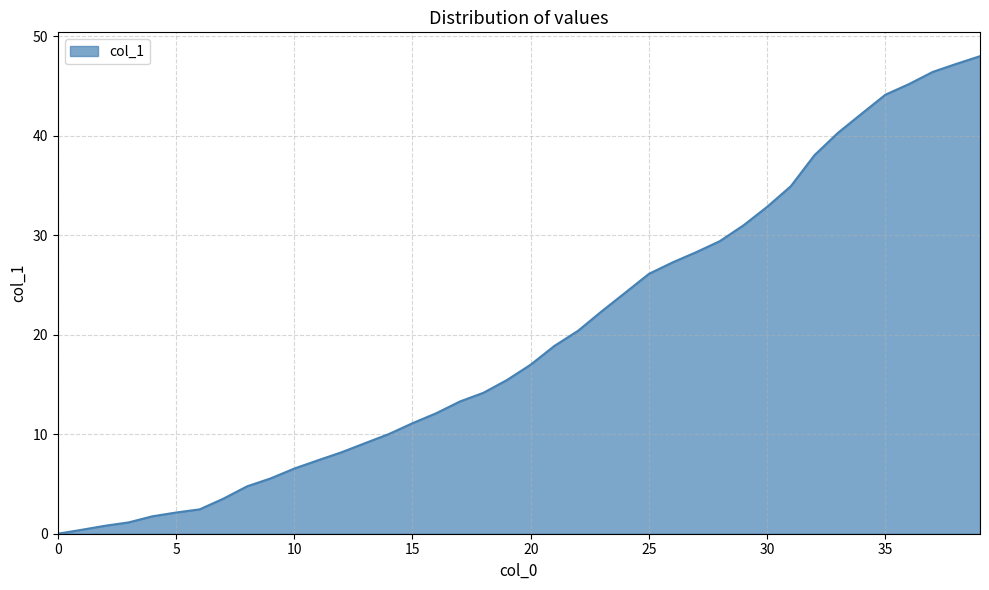

What is the difference between the maximum and minimum values?

48.0